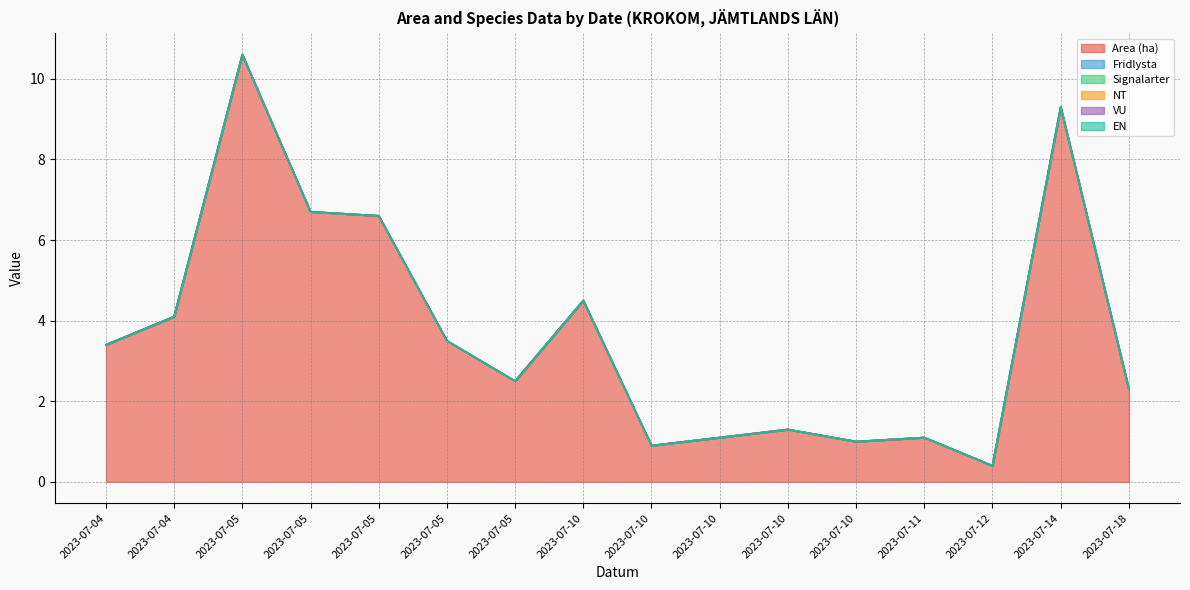

The value of EN at 2023-07-10 is 0.0. True or false?

True